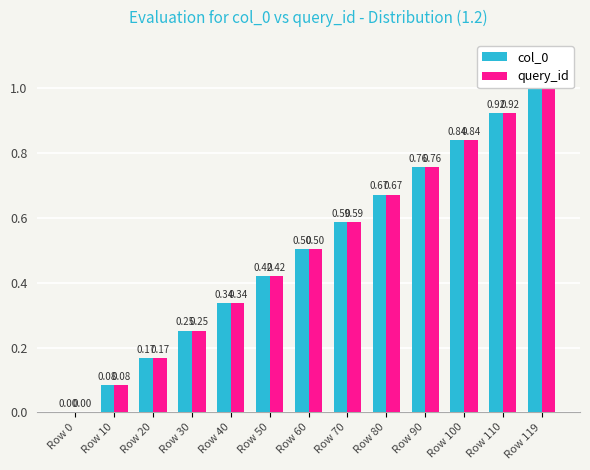

What is the total value across all series at Row 80?

1.3